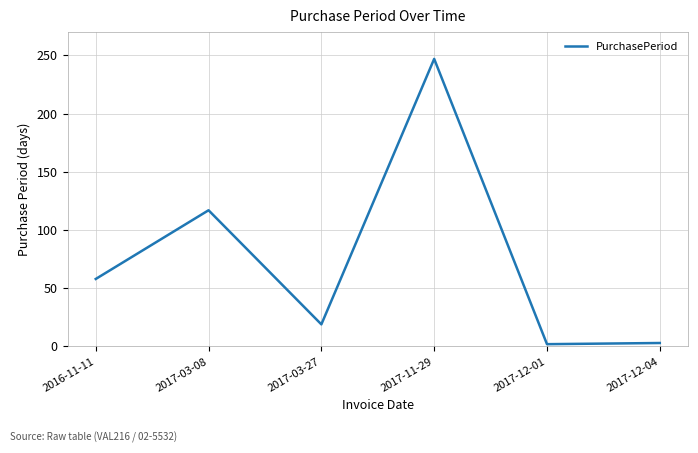

What position from the right is 2016-11-11?

6